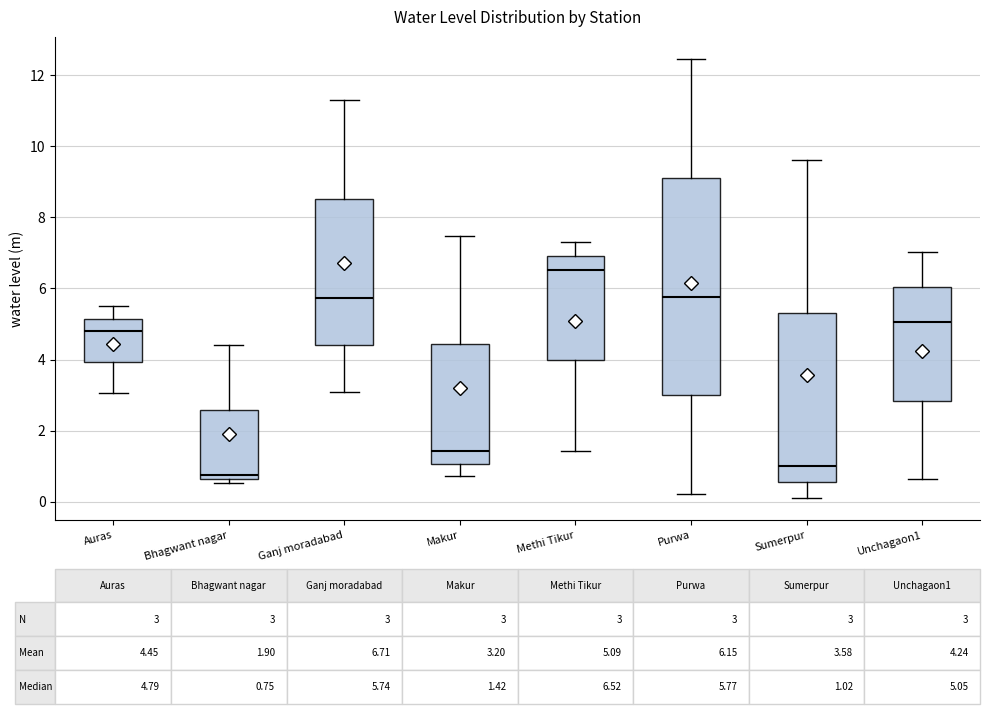

Comparing the boxes themselves (not the whiskers), which one is the tallest?

Purwa